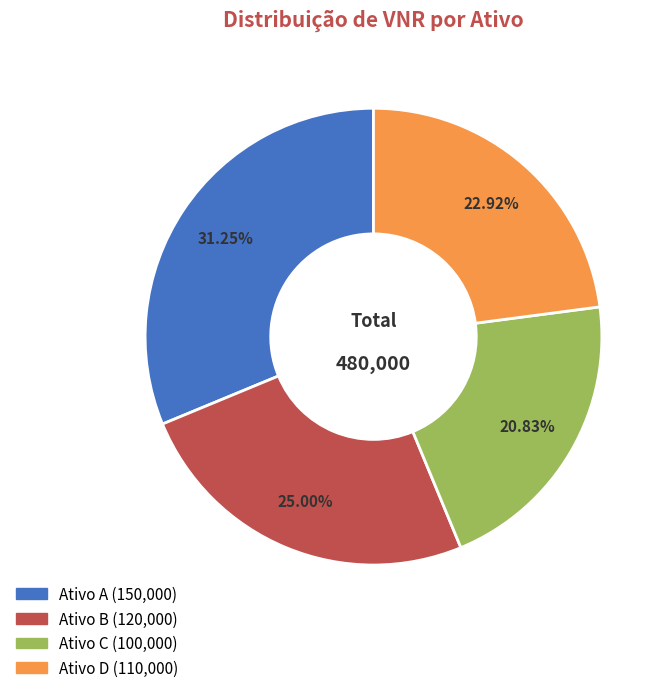

Does any single category account for the majority?

No